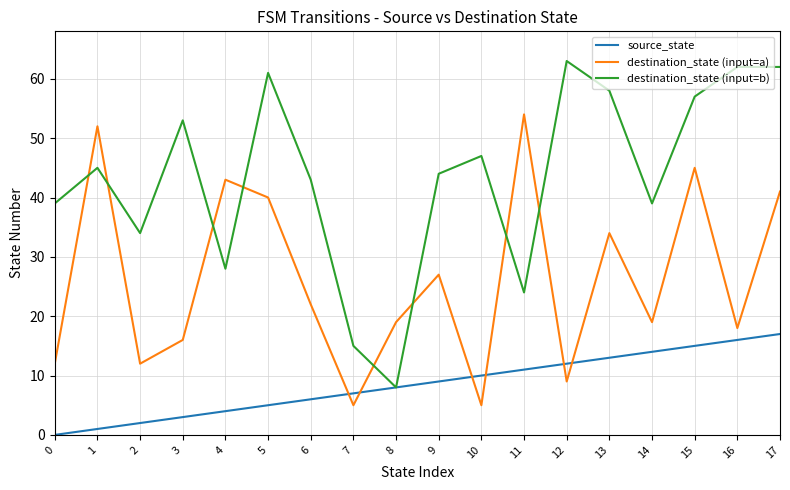

How many times do destination_state (input=a) and destination_state (input=b) cross each other?

8